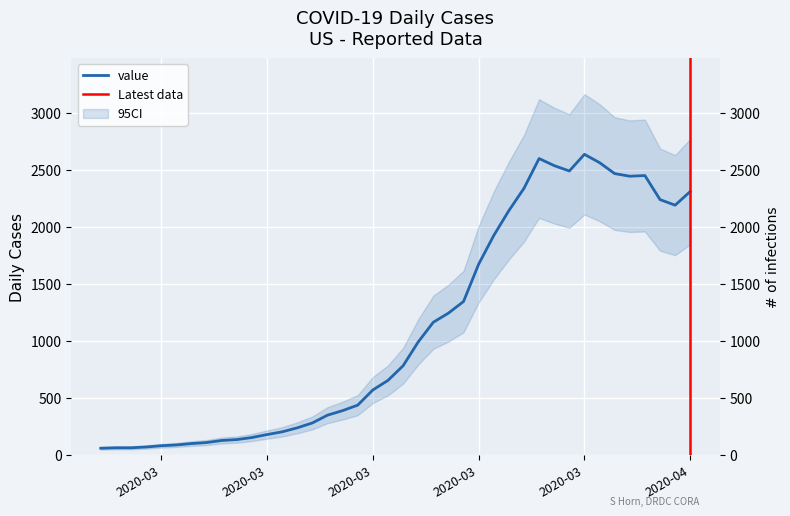

Where is the first local maximum?

2020-03-27